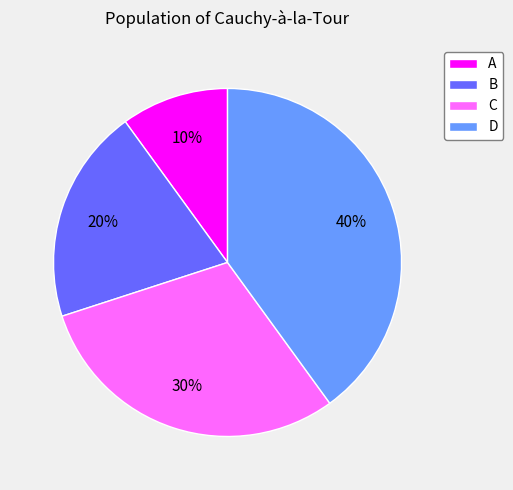

To the nearest percent, what is the difference between the largest and smallest slice percentages?

30%